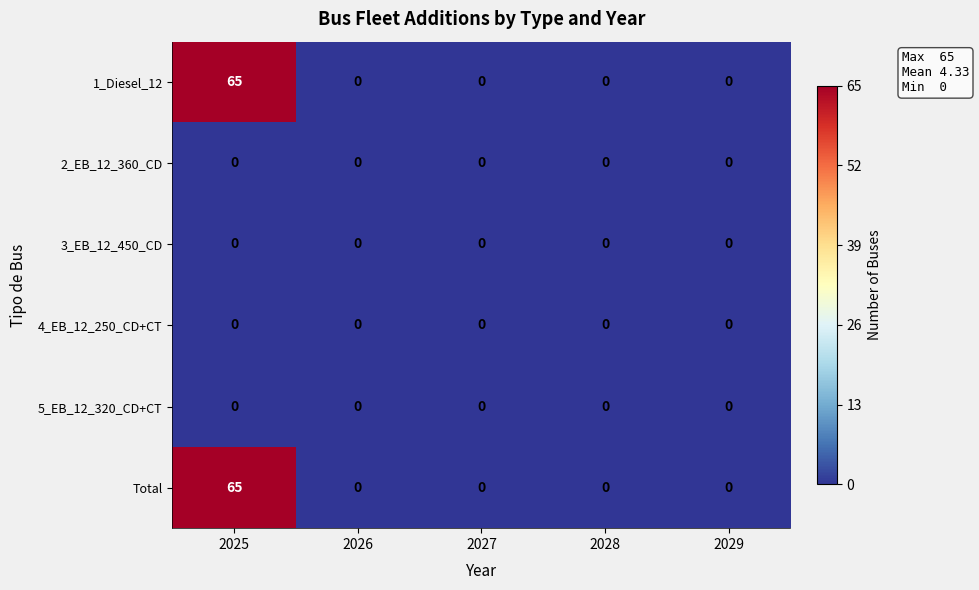

At which category is the sum across all series the highest?

2025